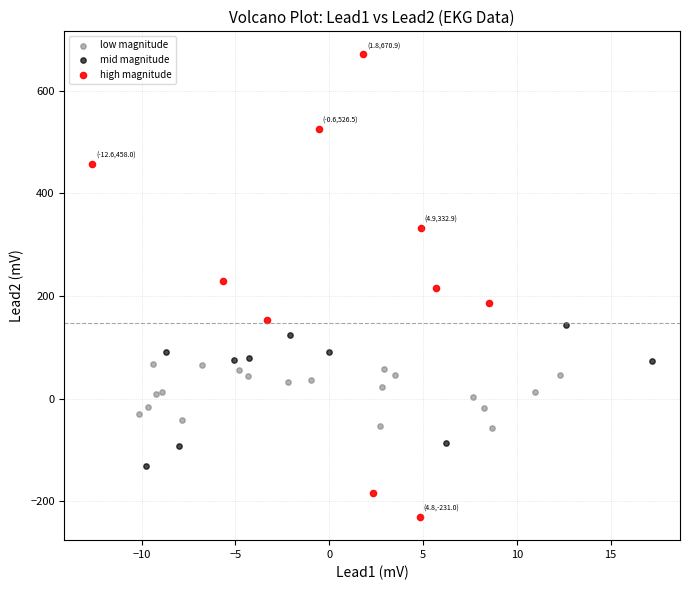

Which series reaches the maximum Y coordinate?

high magnitude